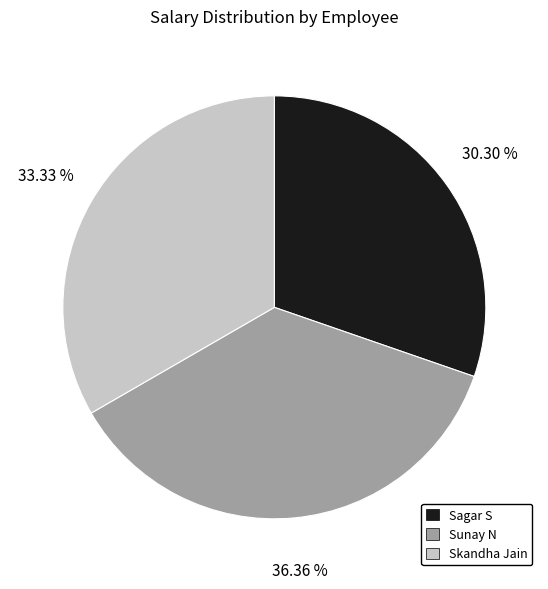

True or false: Sunay N accounts for 36% of the total.

True